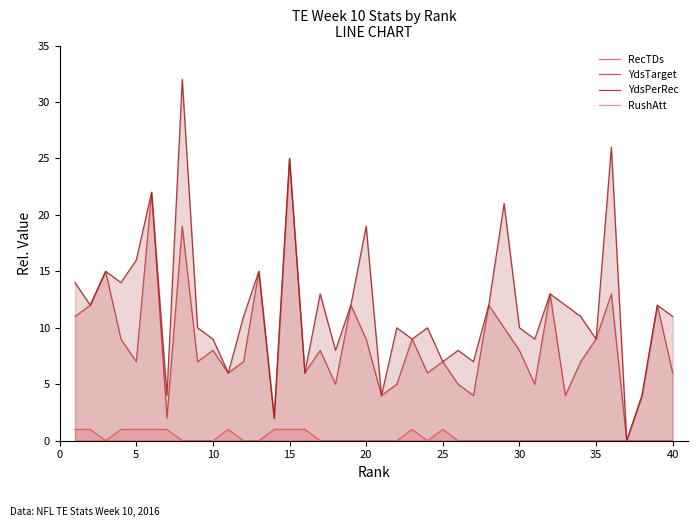

Does the chart have visible grid lines?

No